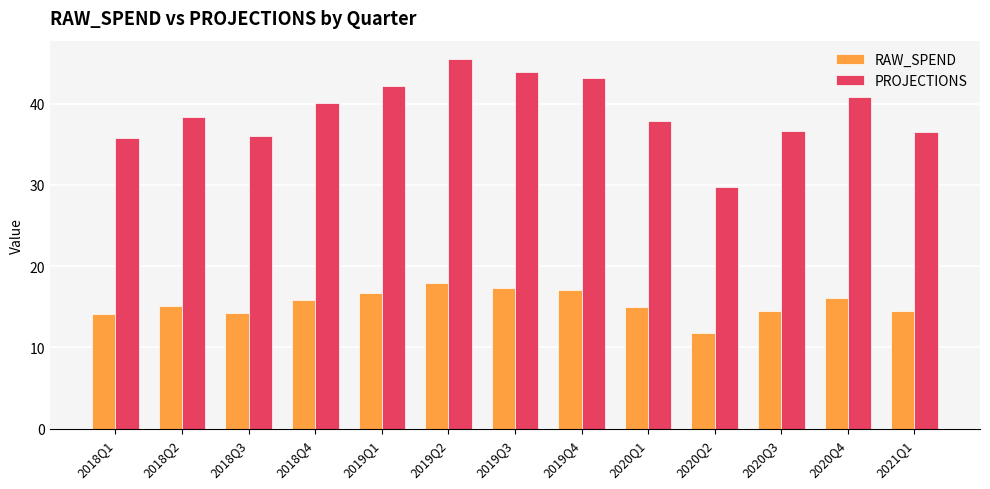

Is it true that RAW_SPEND equals 7.8 at 2019Q3?

False